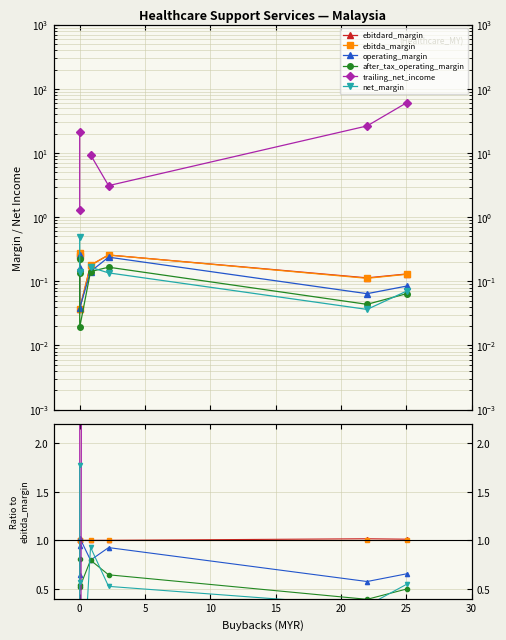

Is this an area chart (filled region under the line)?

No